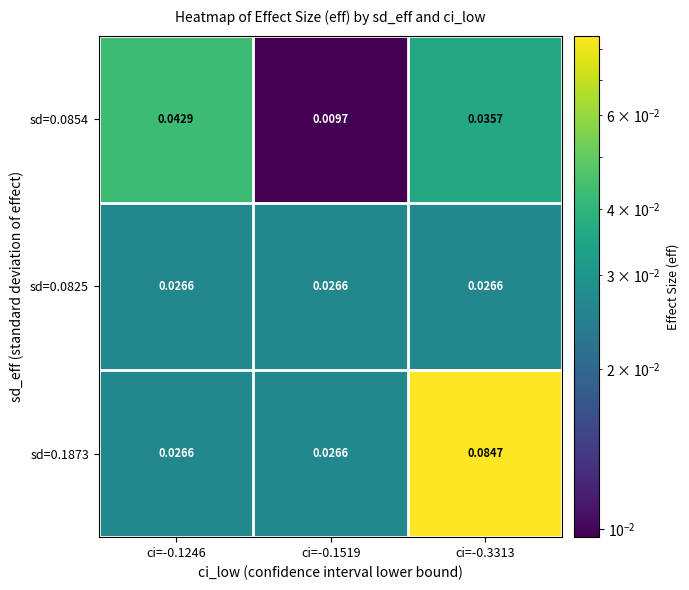

Is the value of sd=0.0854 at ci=-0.1519 greater than the value of sd=0.0825 at ci=-0.1519?

No